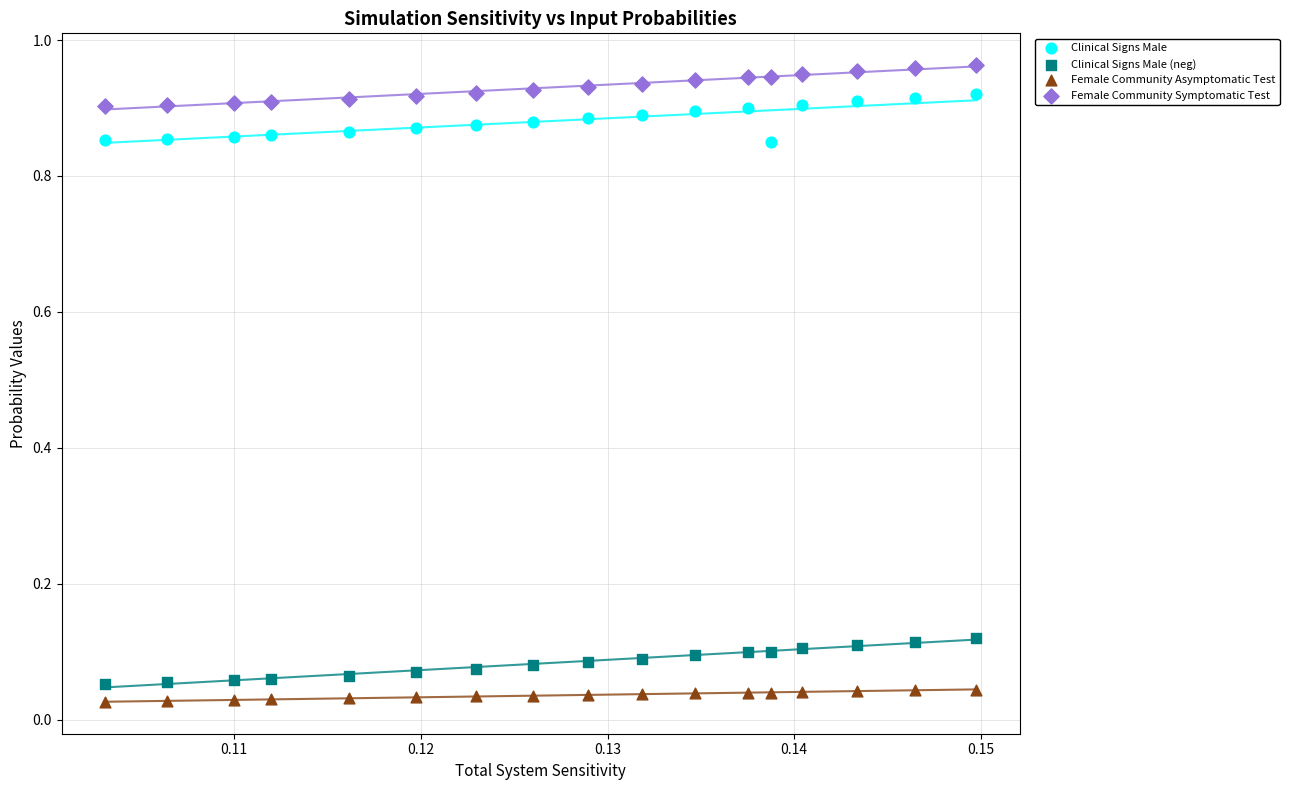

Which series has the widest spread of Y values?

Clinical Signs Male